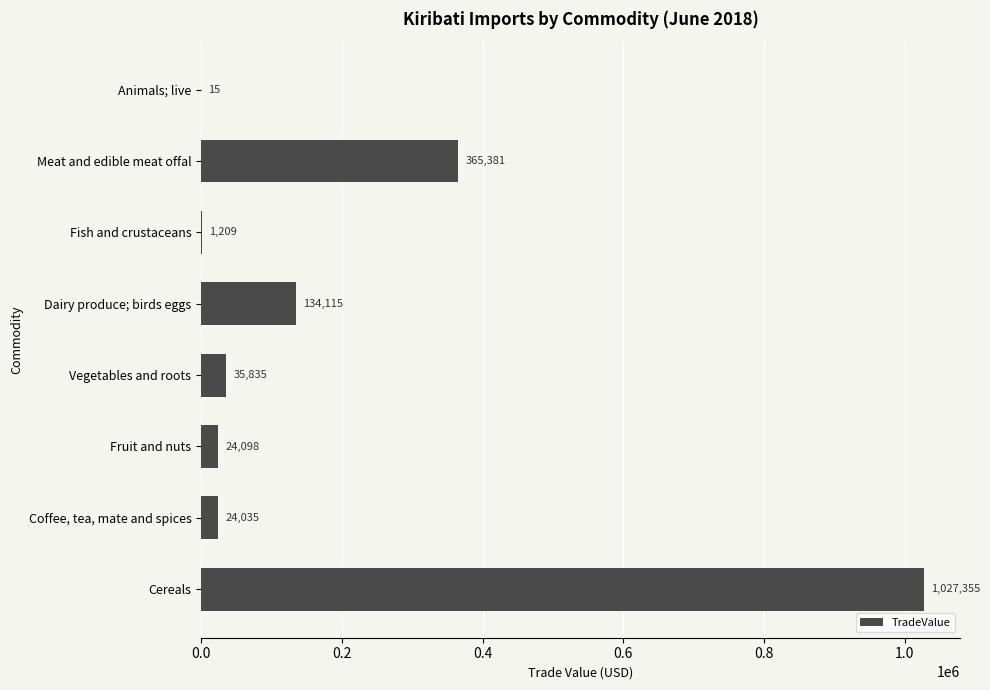

Approximately how many times larger is the value at Coffee, tea, mate and spices compared to Vegetables and roots?

0.7